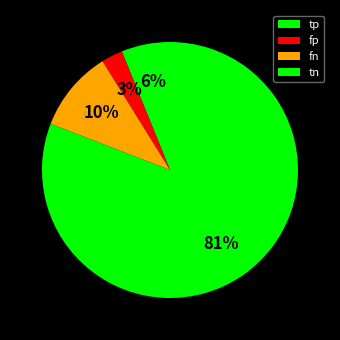

To the nearest percent, what percentage of the pie is tp?

6%